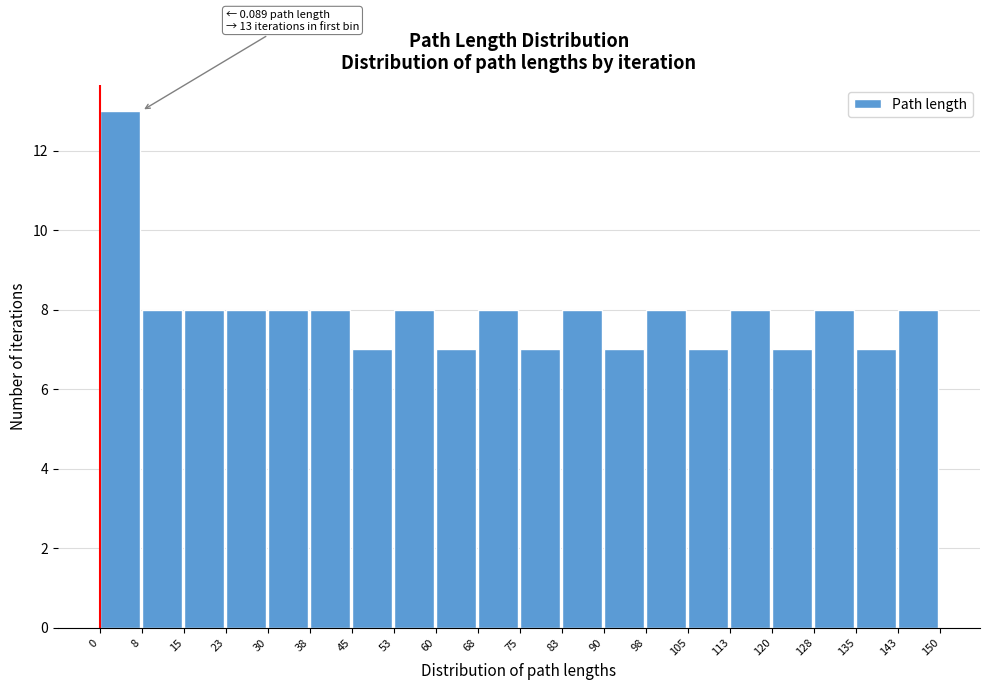

Which range on the x-axis has the tallest bar?

0 to 8